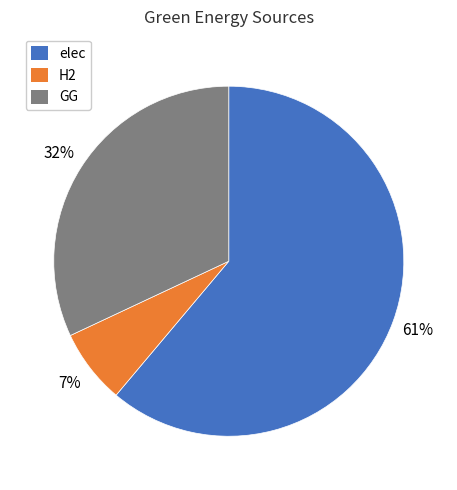

What percentage is the GG slice, to the nearest percent?

32%